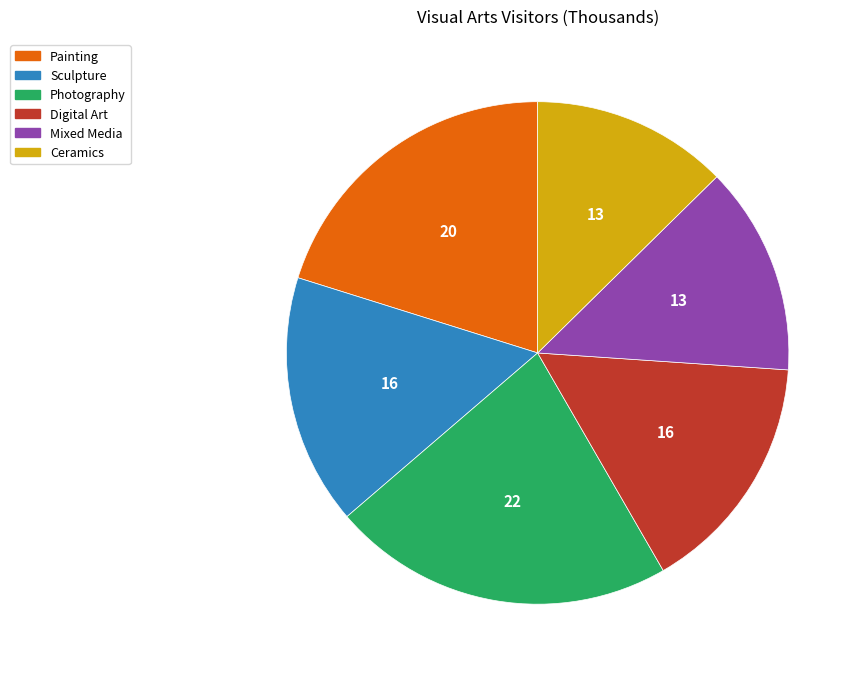

Is it true that Mixed Media is 13% of the pie?

True